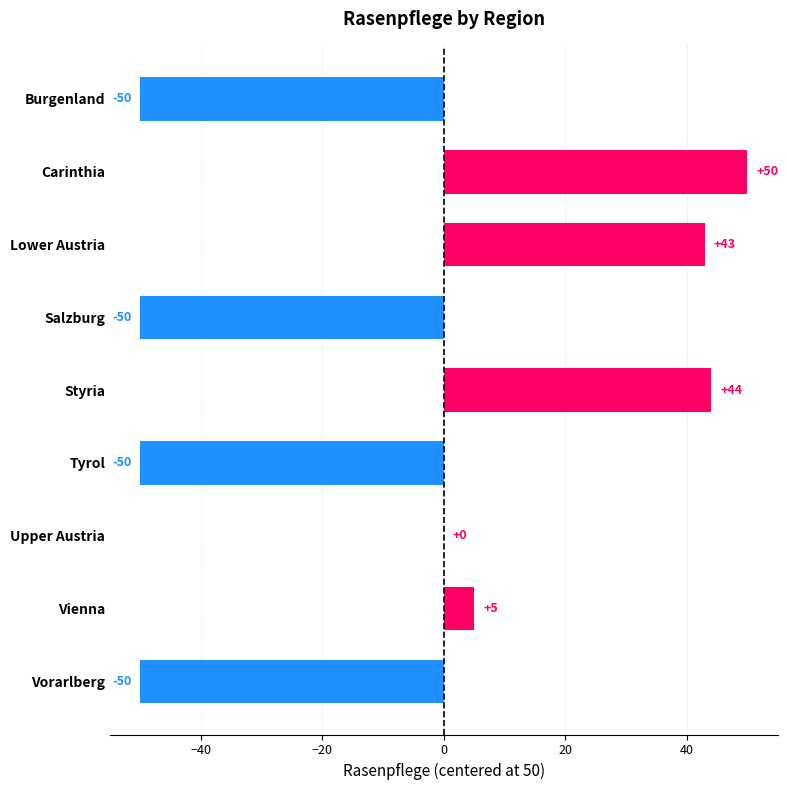

What is the average value?

-6